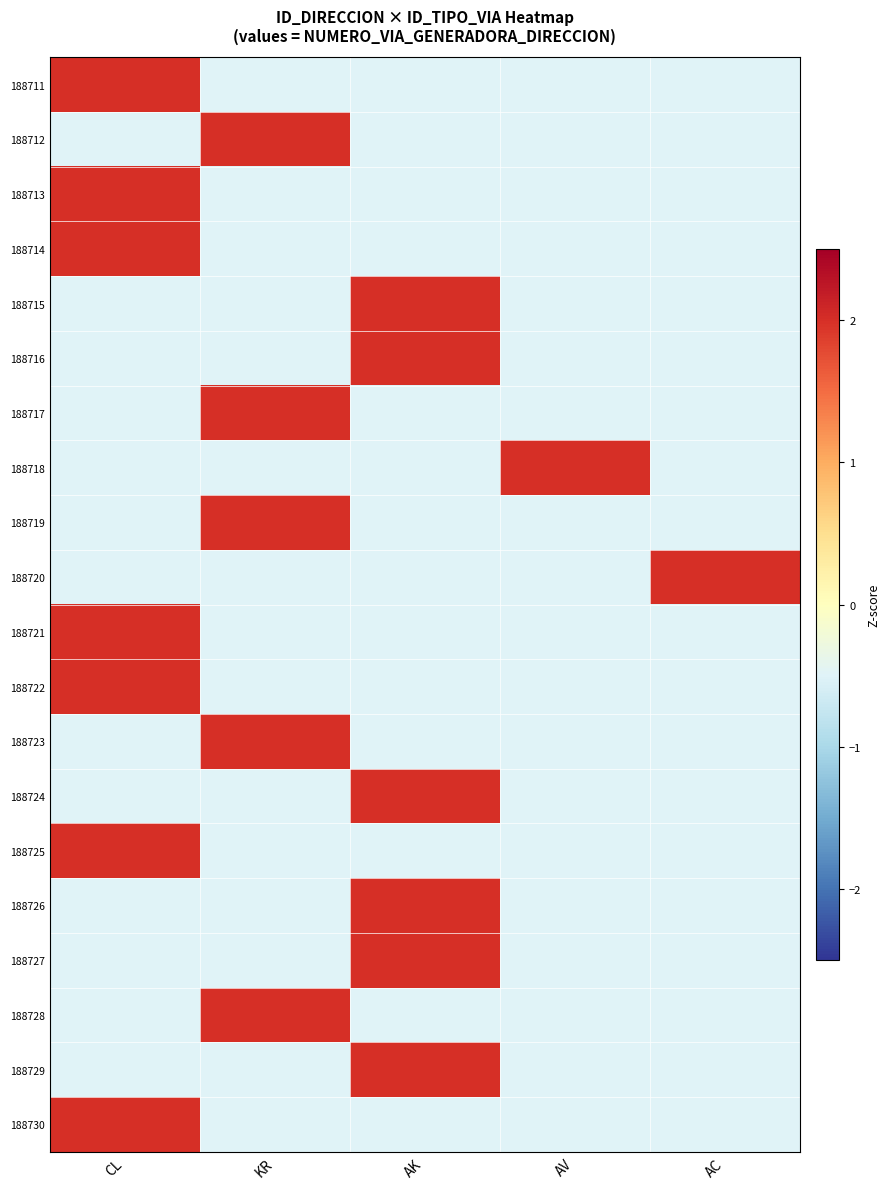

What is the total value across all series at AV?

-7.5